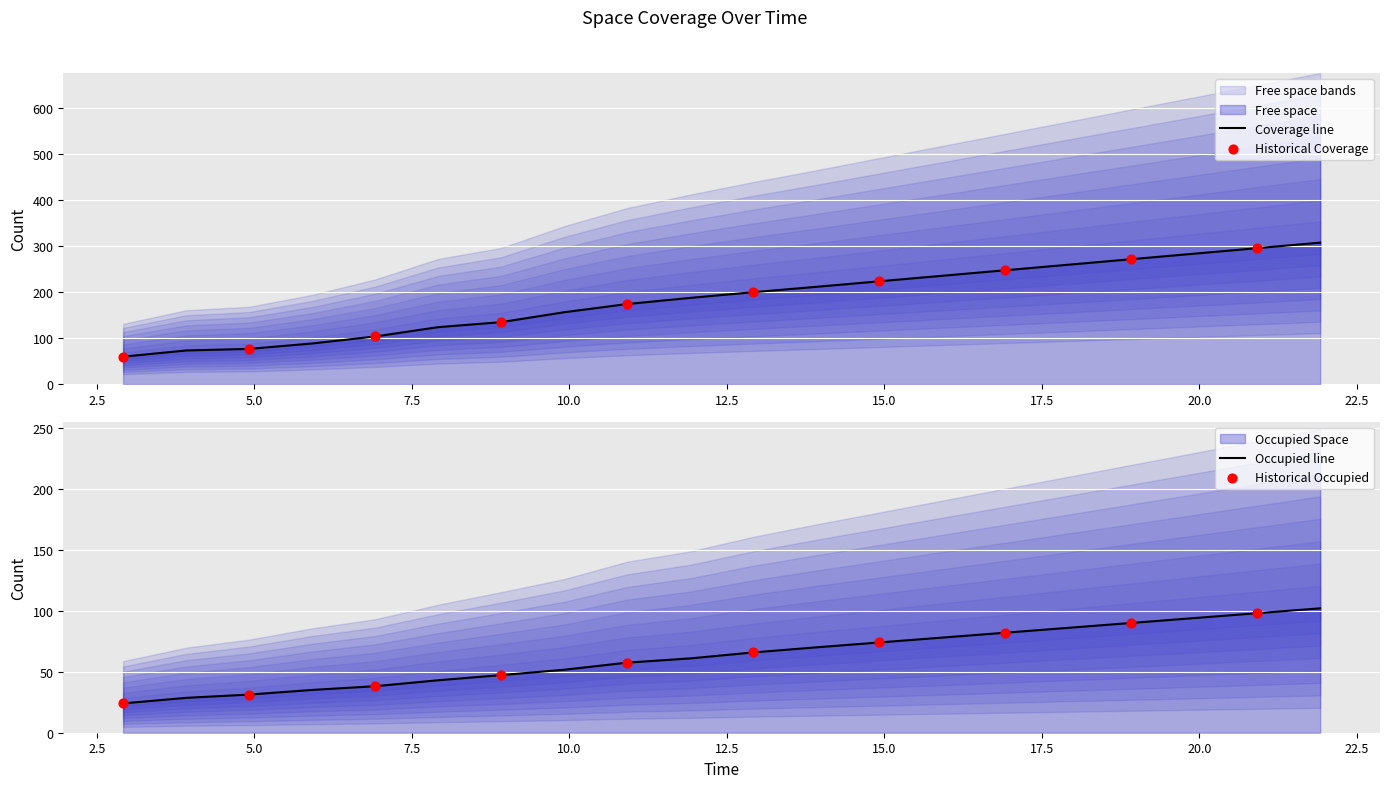

Is the value of Occupied Space at 5.918 greater than the value of Free space at 5.918?

No